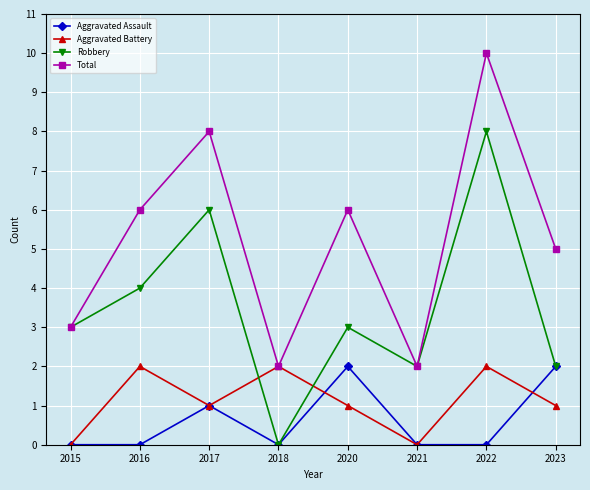

Is the value of Robbery at 2017 greater than the value of Total at 2018?

Yes